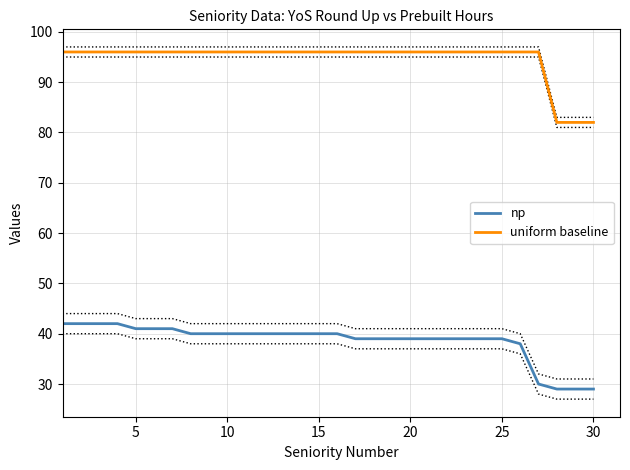

What are all the series names shown in the legend?

np, uniform baseline